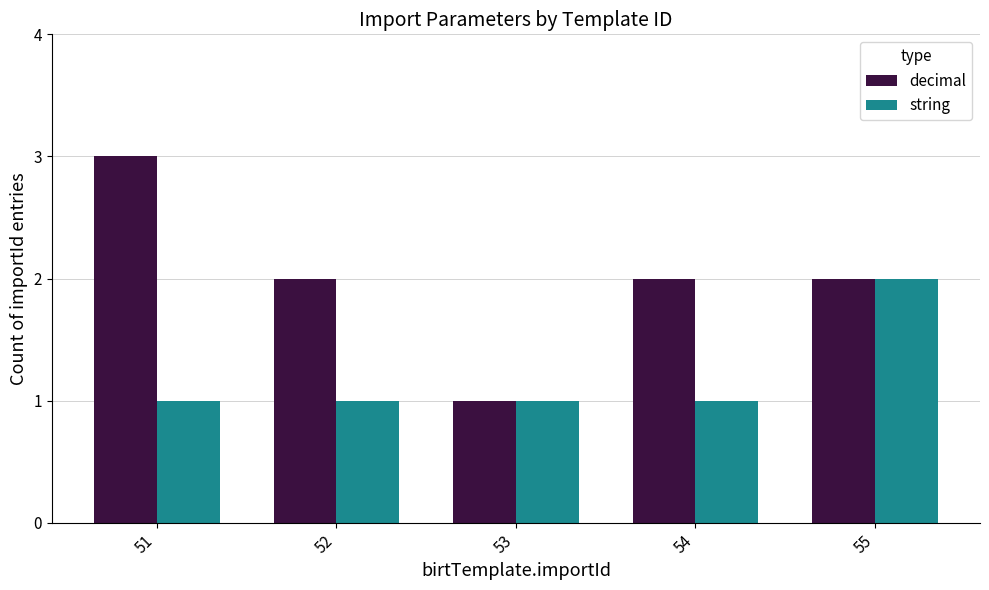

What is the total value across all series at 55?

4